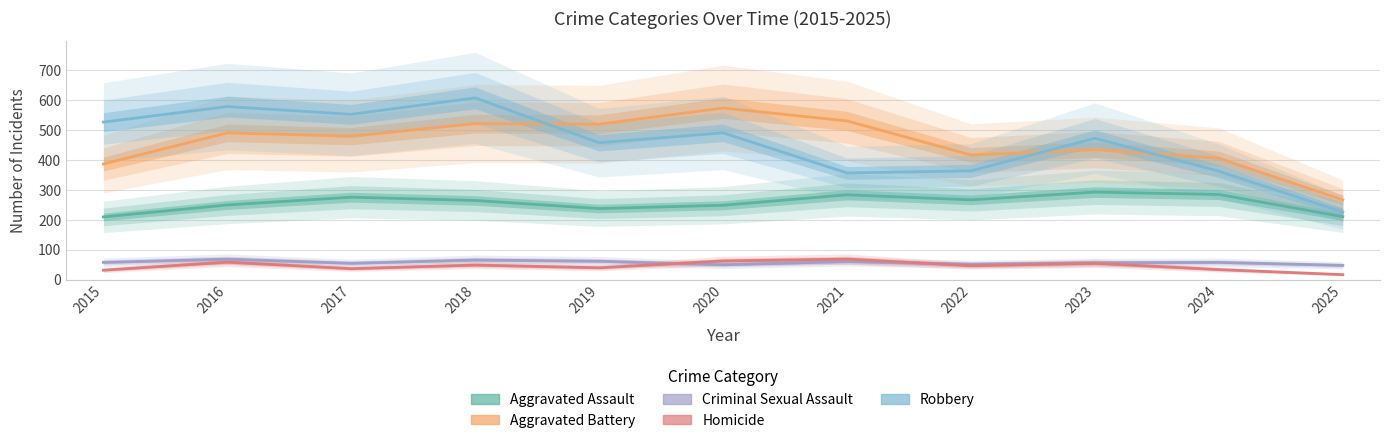

True or false: Aggravated Battery and Criminal Sexual Assault cross at least once.

False